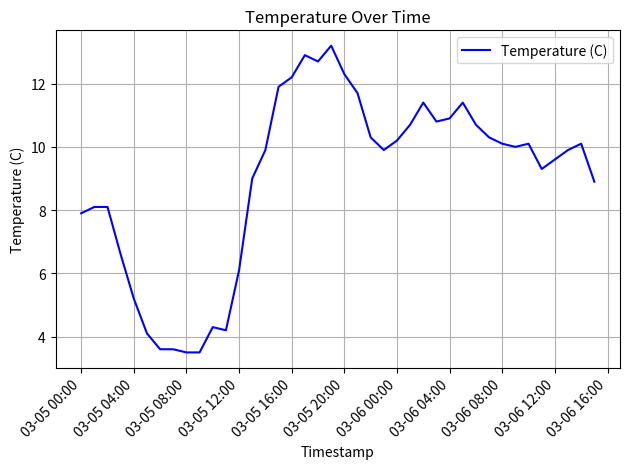

How many lines are shown in the chart?

1